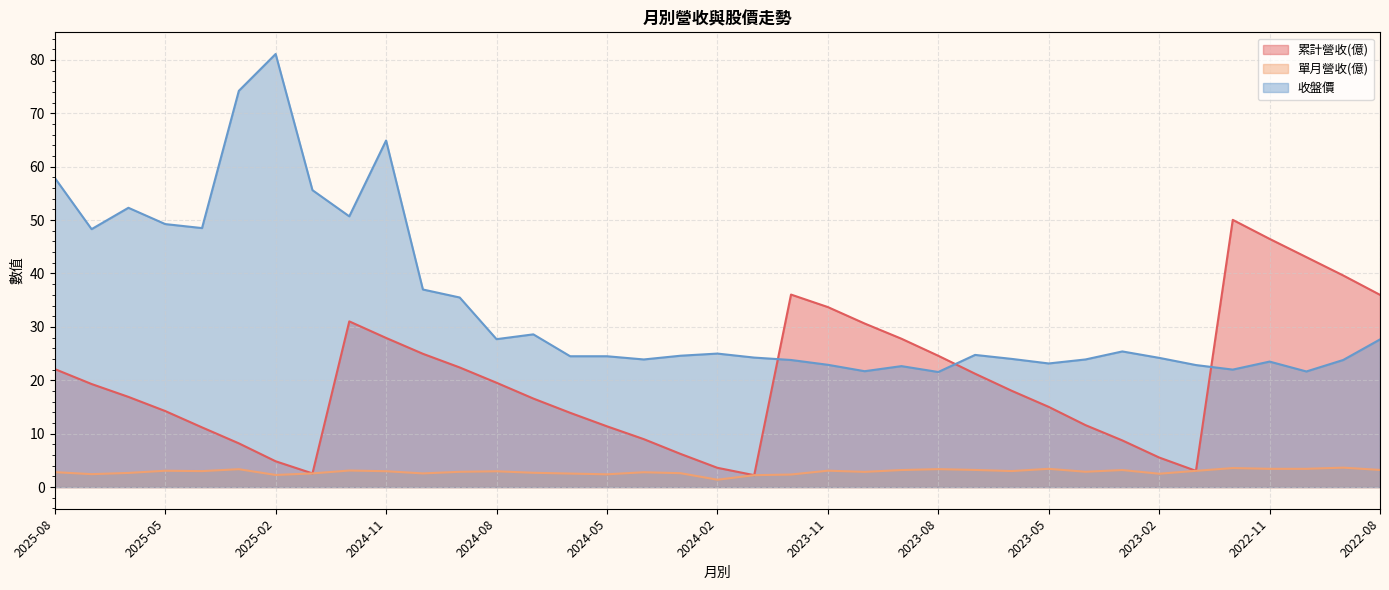

Is the value of 單月營收(億) at 2025-01 greater than the value of 收盤價 at 2025-04?

No